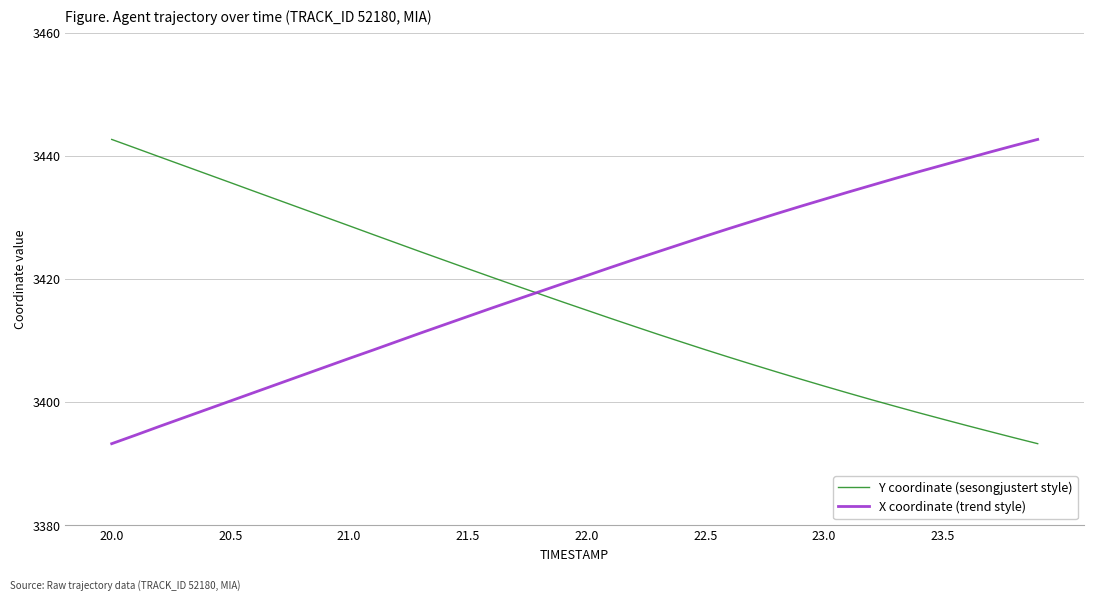

What is the lowest value of the X coordinate (trend style) series?

3393.3